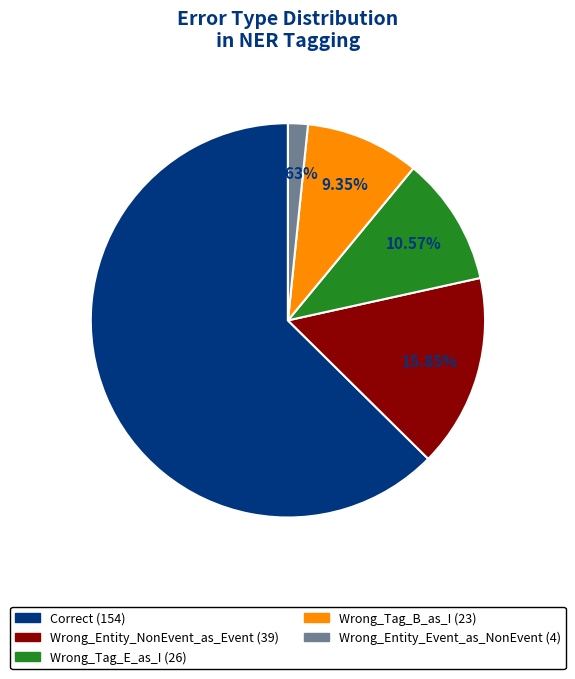

Does Wrong_Tag_B_as_I represent more than half of the total?

No